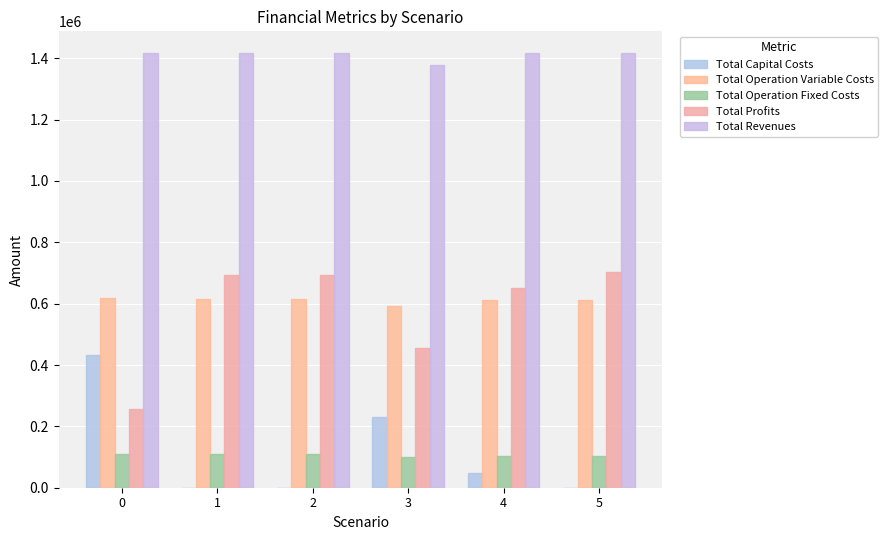

How many values in the Total Revenues series exceed 1416799?

3